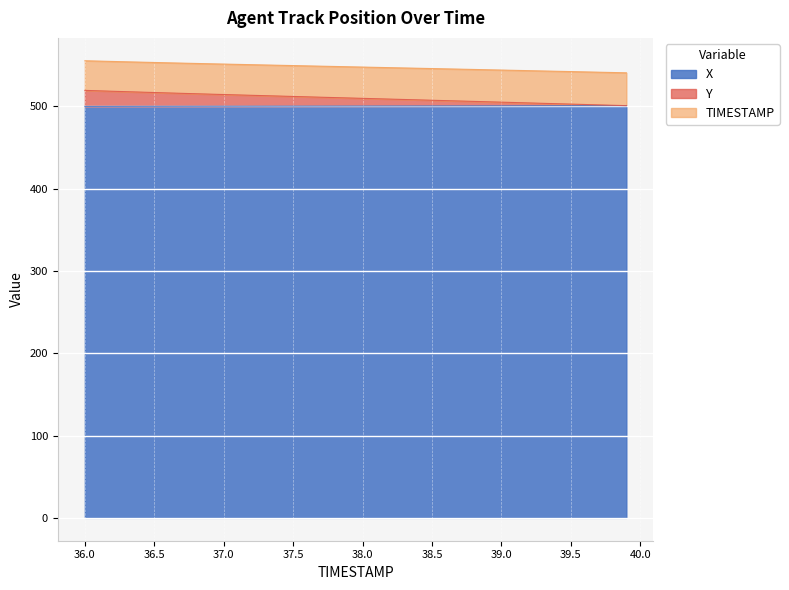

What is the maximum value for X?

500.7